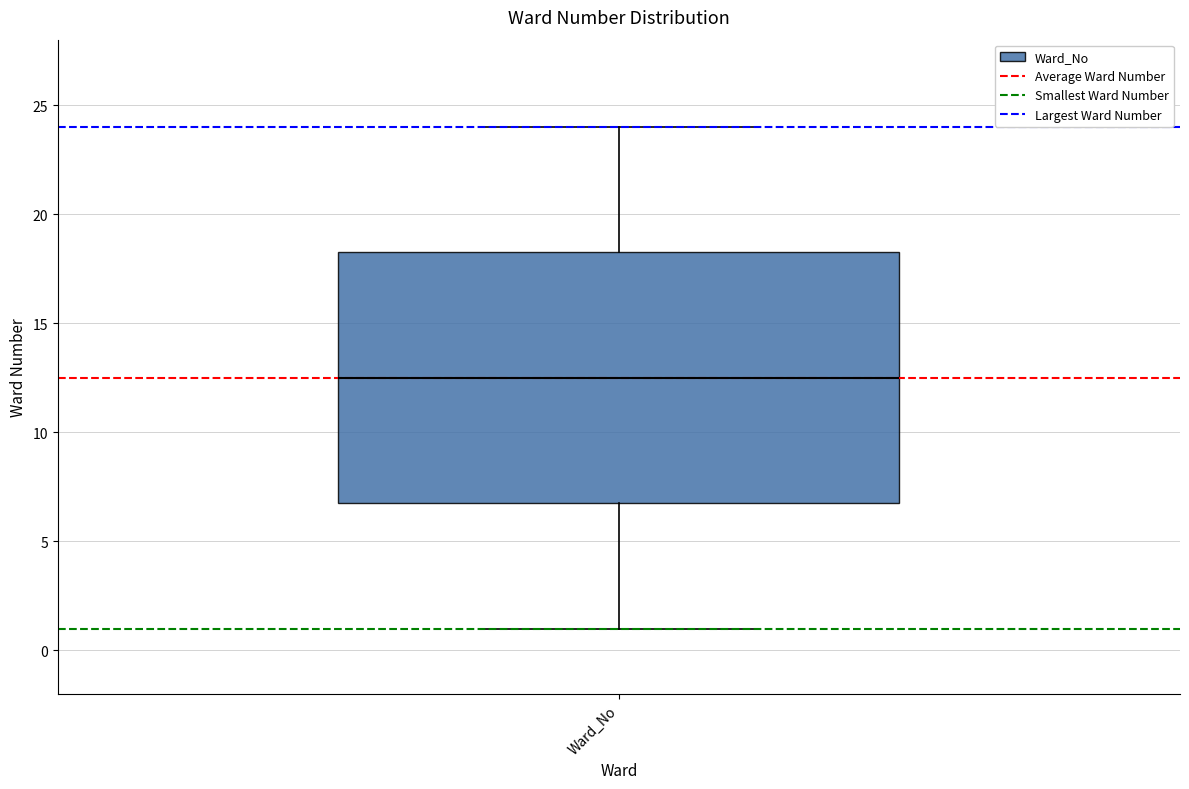

Transcribe this box plot: give where the median line is, the range the box spans, and where the two whiskers end, as read against the y-axis. The values are not printed on the chart, so give them approximately, as read against the axis.

median 12.5, box 7.0 to 18.5, whiskers 1.0 to 24.0